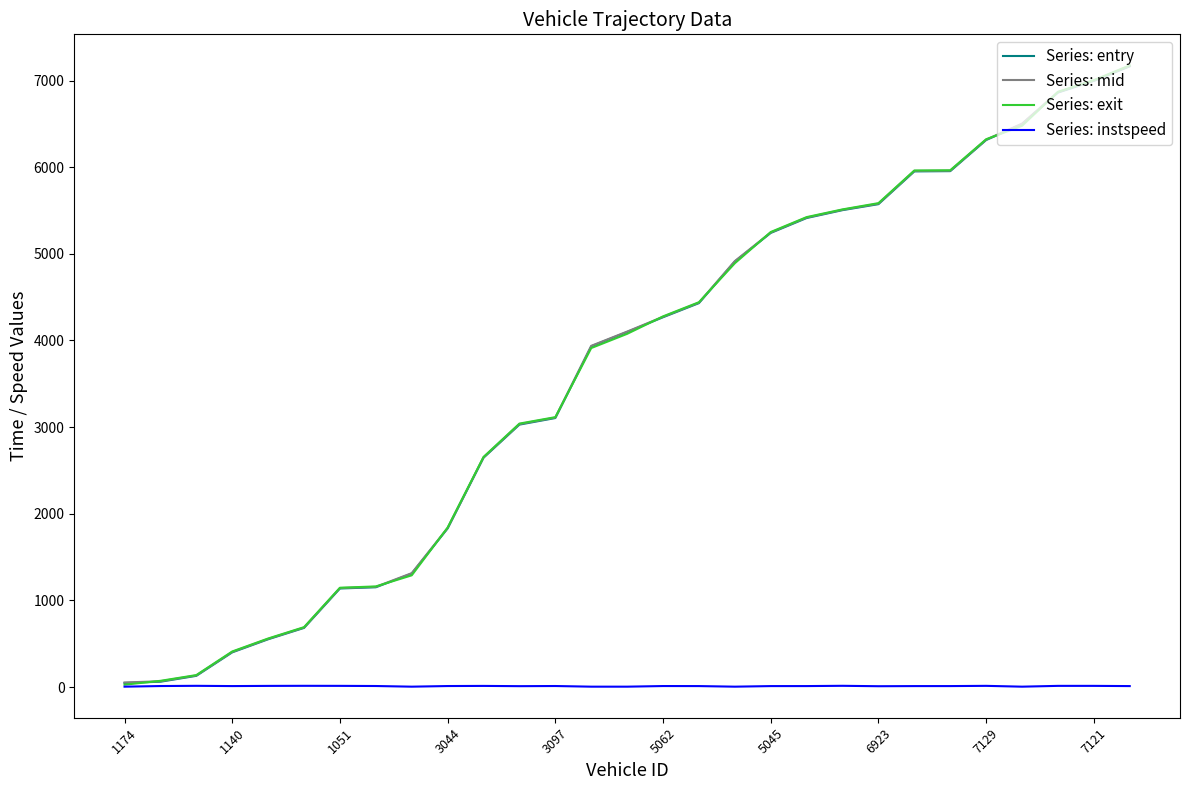

What is the greatest value displayed?

7174.3